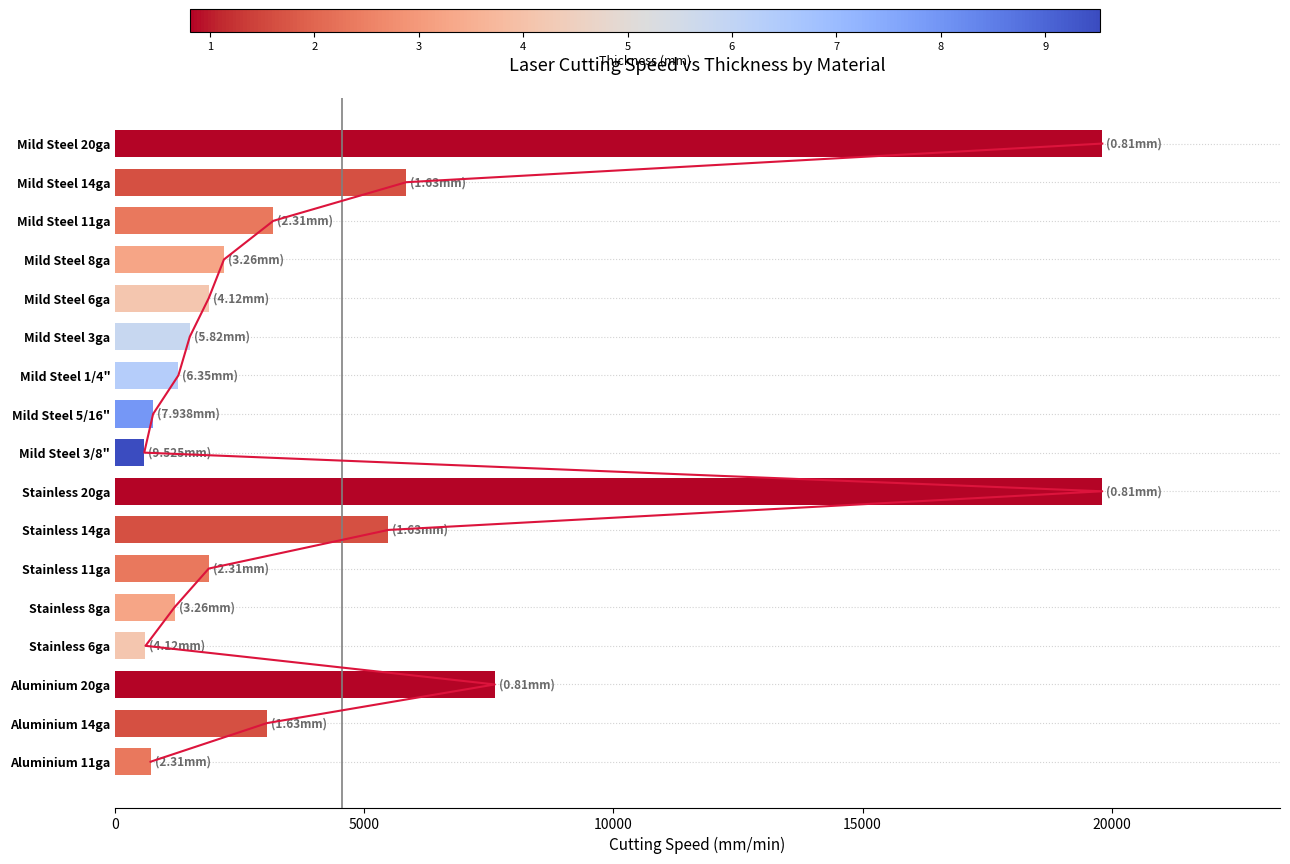

Reading left to right, extract all data points from this chart.

19812.0	5842.0	3175.0	2184.4	1879.6	1498.6	1270.0	762.0	584.2	19812.0	5486.4	1879.6	1193.8	609.6	7620.0	3048.0	711.2